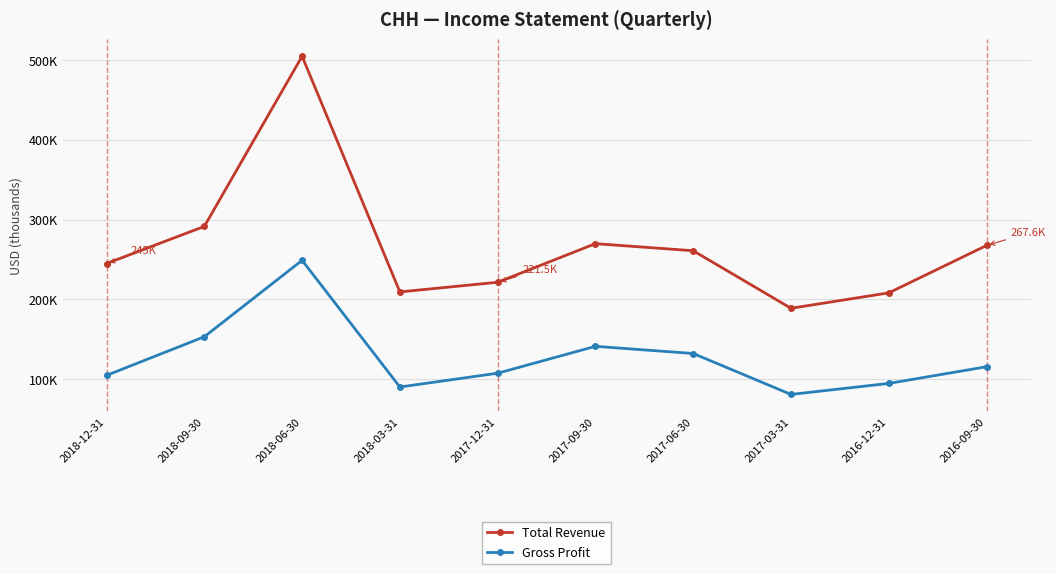

What are all the series names shown in the legend?

Total Revenue, Gross Profit